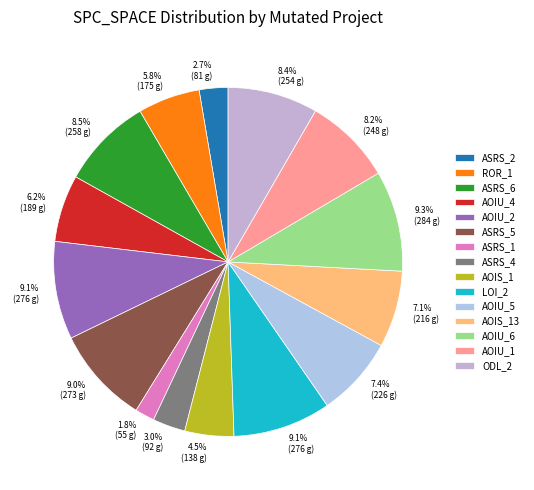

Count the number of slices in the pie.

15